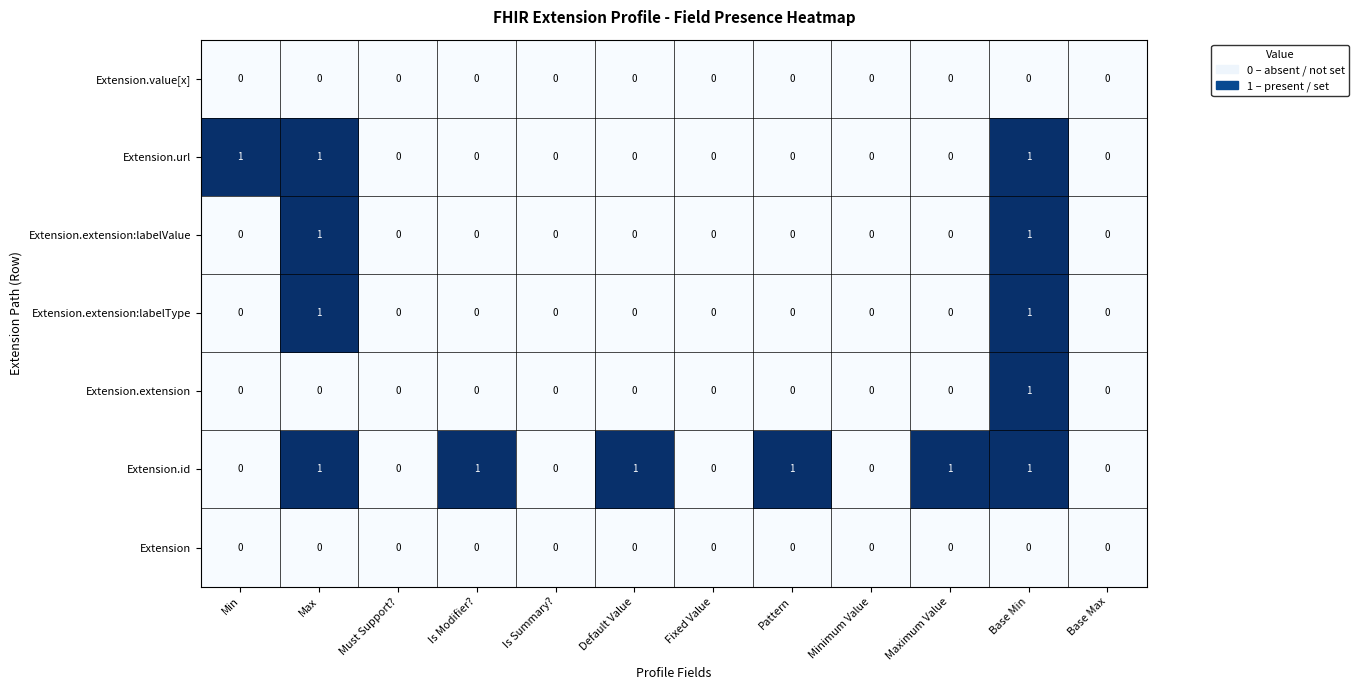

Which series has the largest total across all categories?

Extension.id